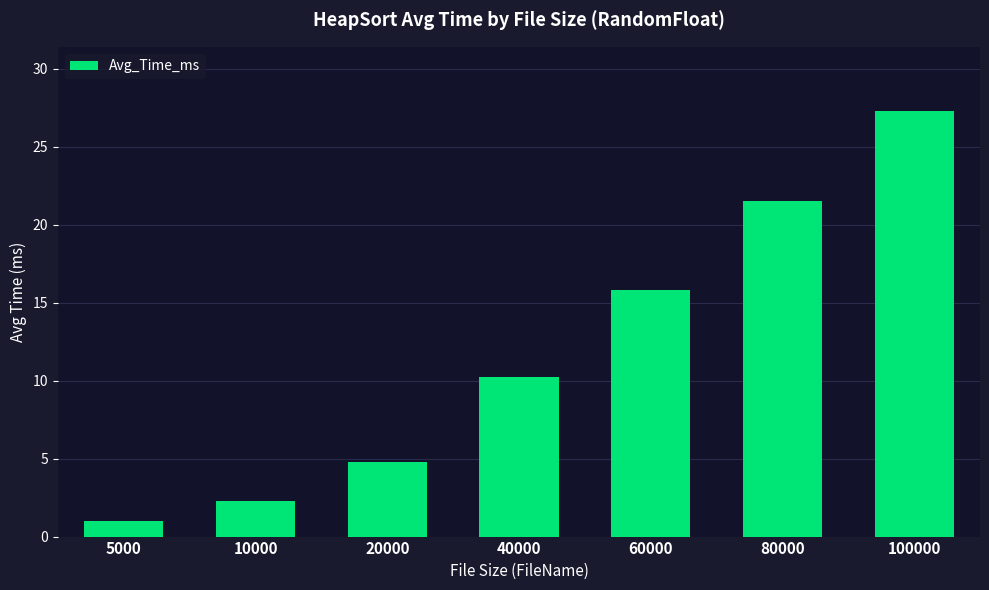

The chart shows a value of 27.3 at 100000. True or false?

True